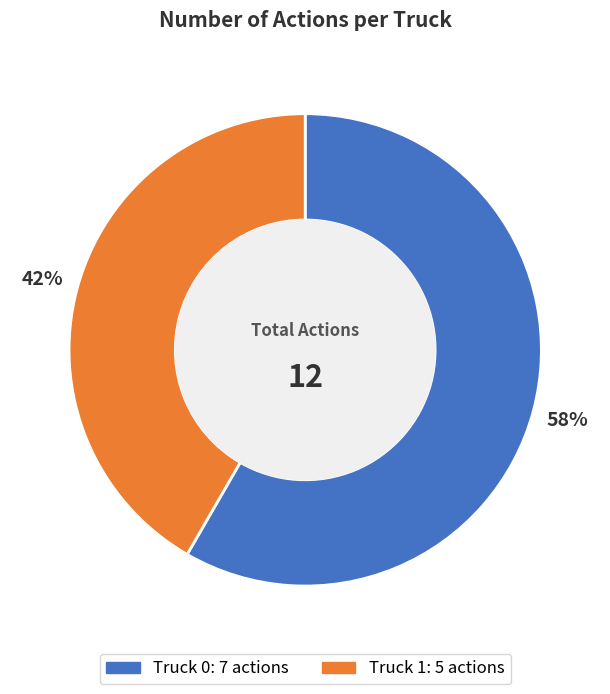

To the nearest percent, what is the average slice percentage?

50%